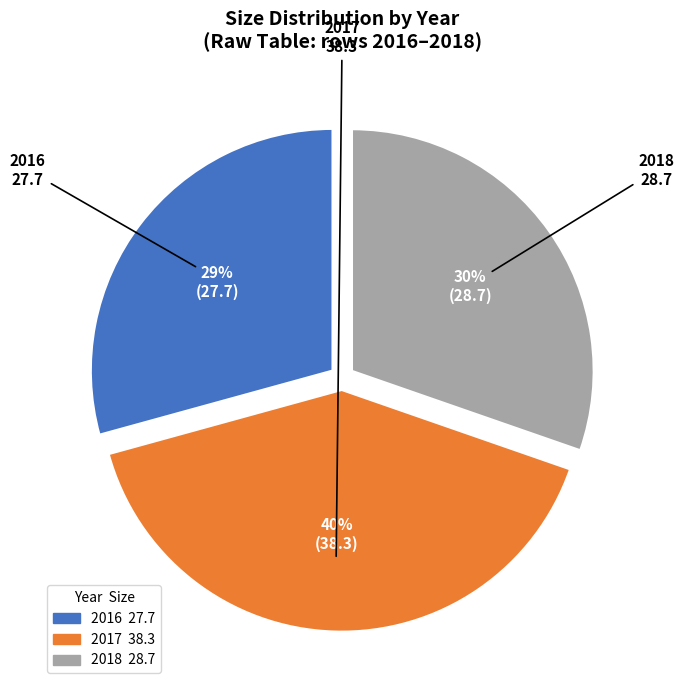

Between 2017 and 2018, which is larger?

2017